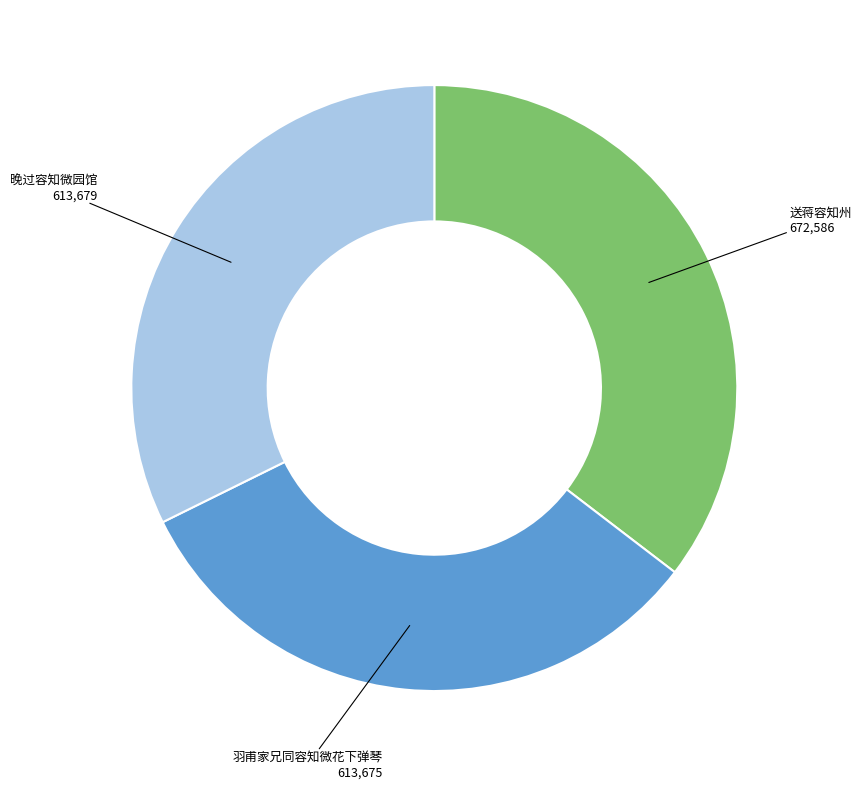

How many segments does this pie chart have?

3